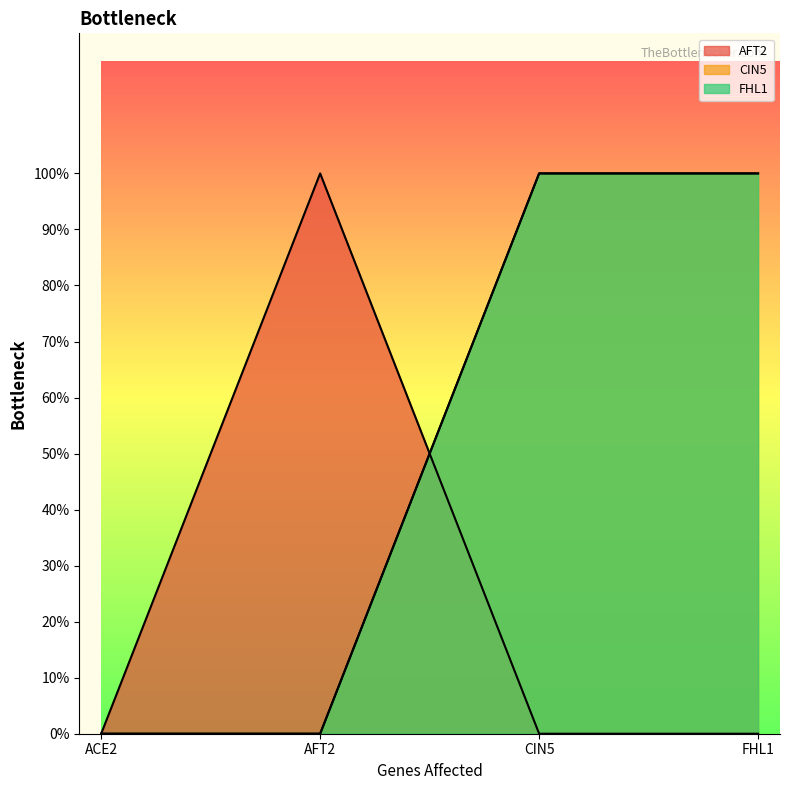

Reading left to right, what are all the values shown in this chart?

AFT2: 0	1	0	0
CIN5: 0	0	1	1
FHL1: 0	0	1	1